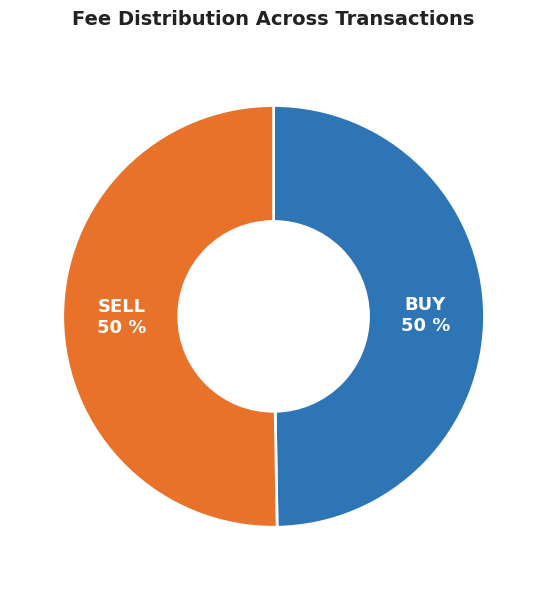

To the nearest percent, what is the average slice percentage?

50%